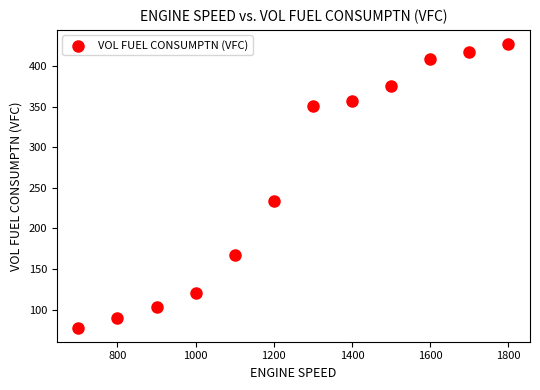

What Y value in the scatter plot is closest to 252?

233.8